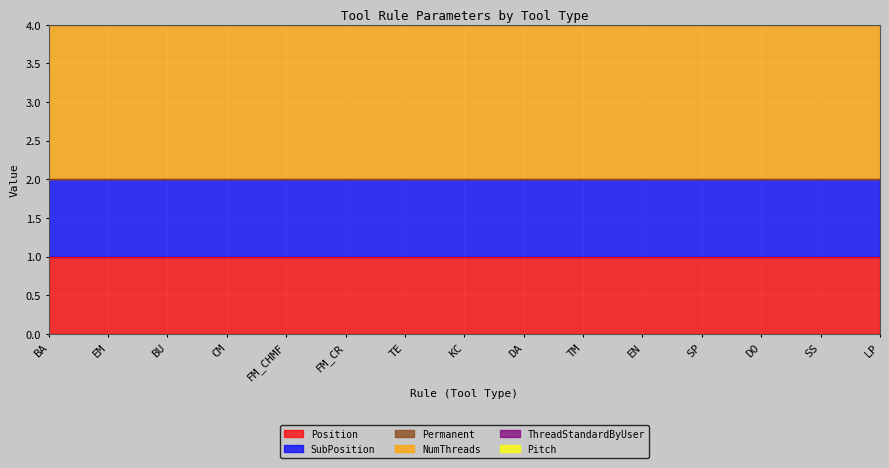

At which category does the chart reach its peak across all series?

BA